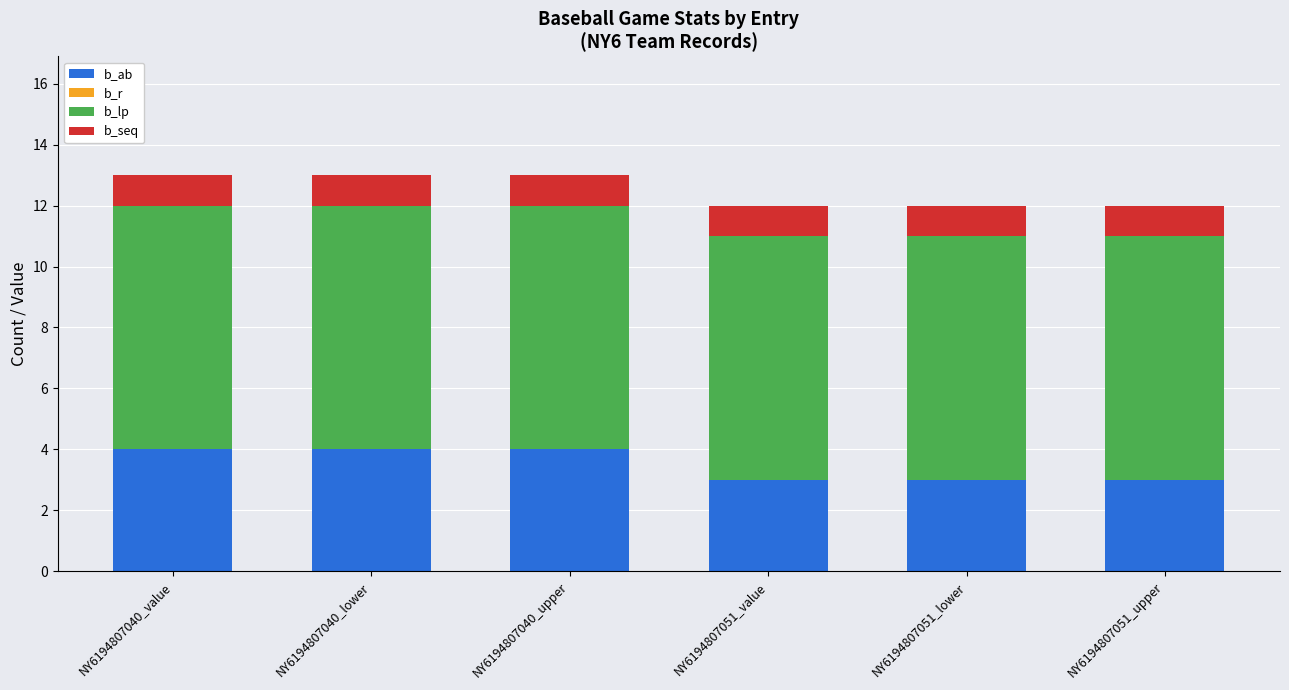

What is the total value across all series at NY6194807040_upper?

13